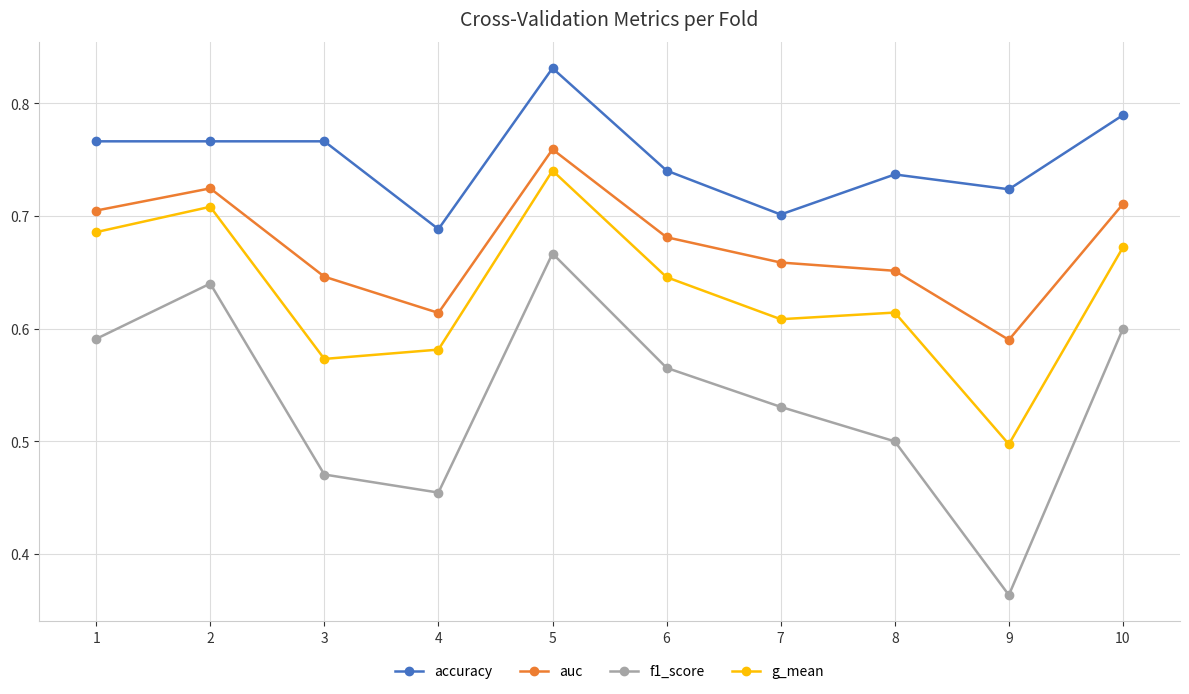

Which series has the largest total across all categories?

accuracy